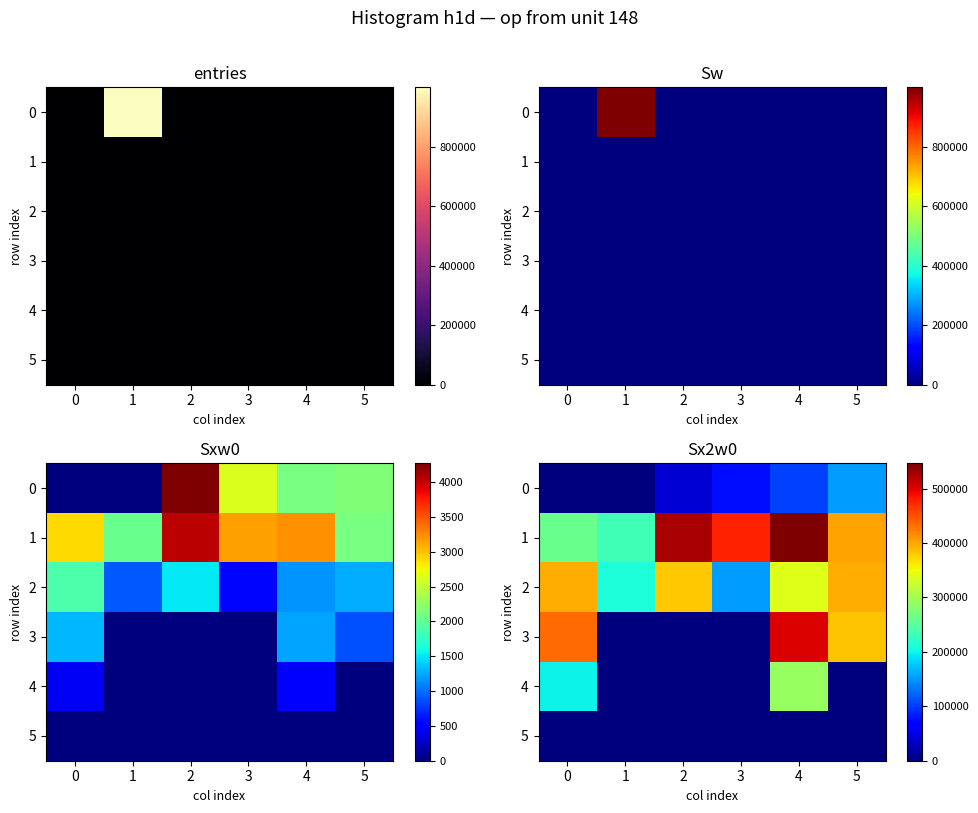

What is the difference between the 0 values at 1 and 5?

151603